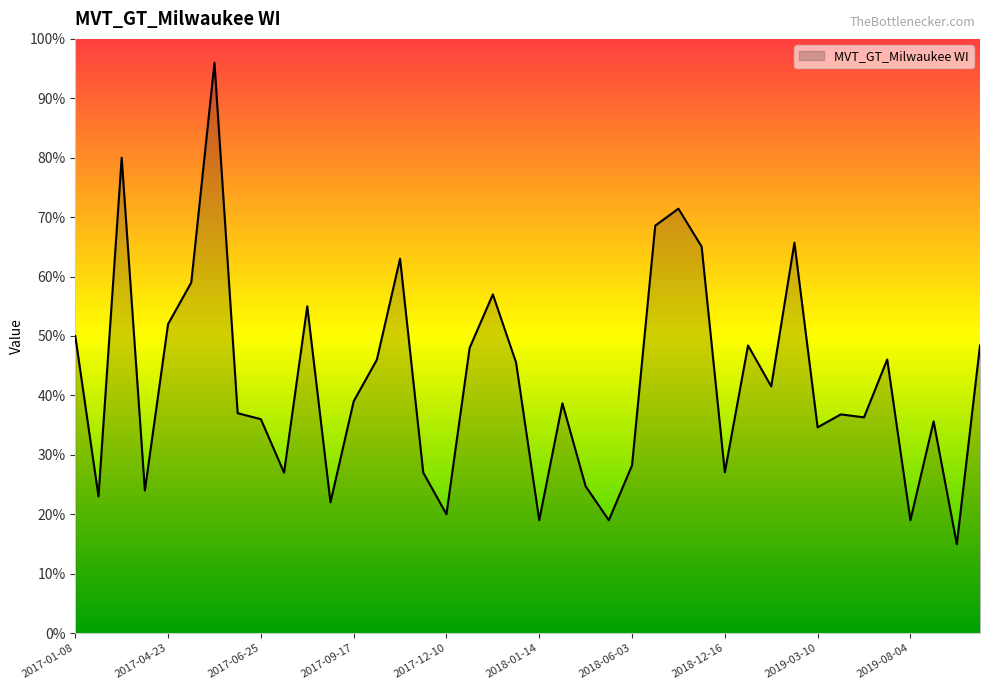

What is the smallest value displayed?

15.0